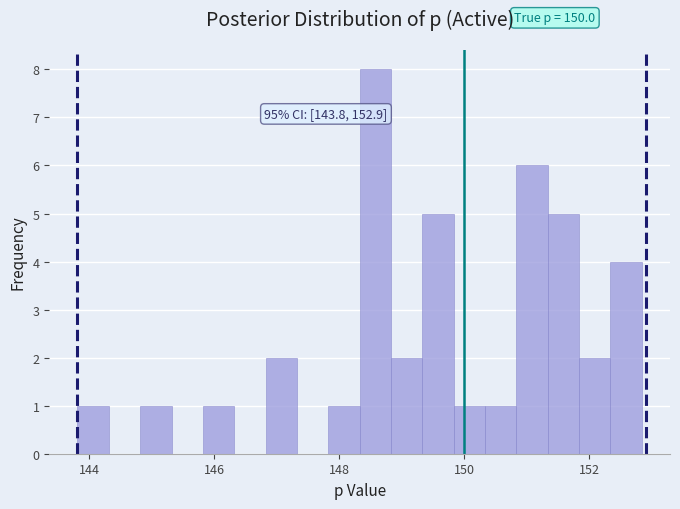

Around what value on the x-axis is the tallest bar? Give the approximate position of its centre, as read against the axis.

148.6